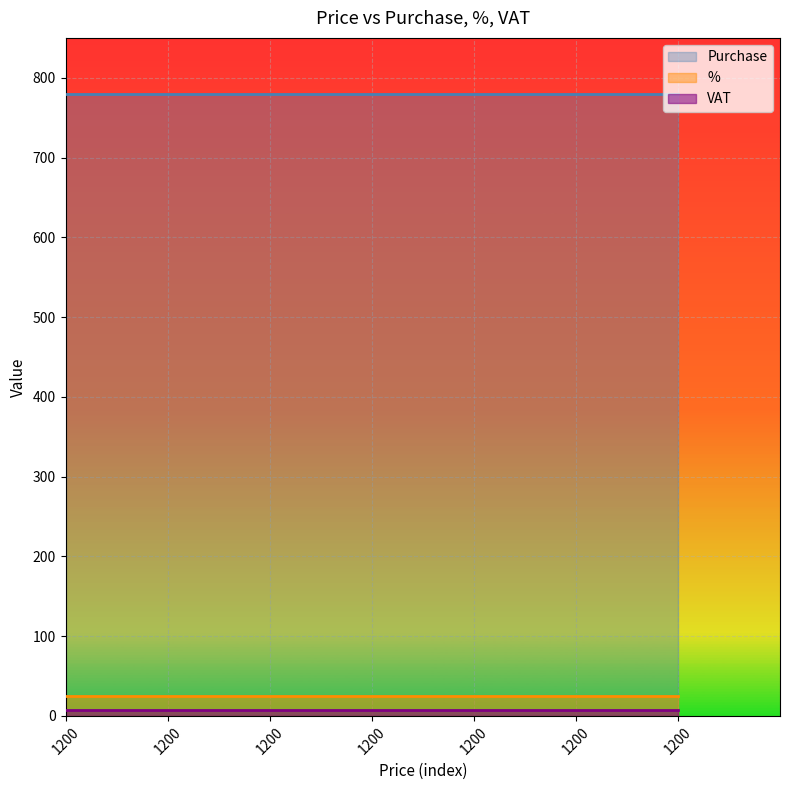

What is the label of the 5th point from the left?

1200